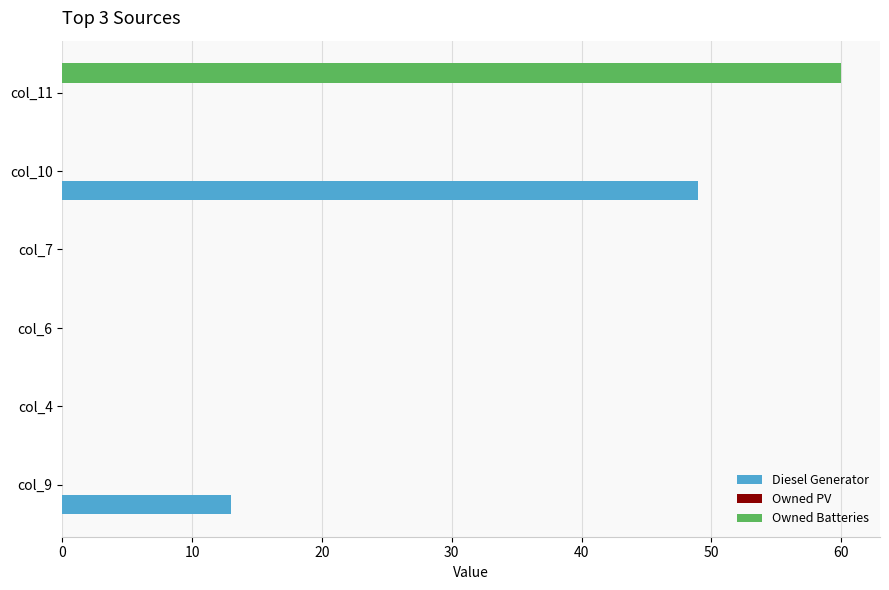

How many data points does each series have?

6